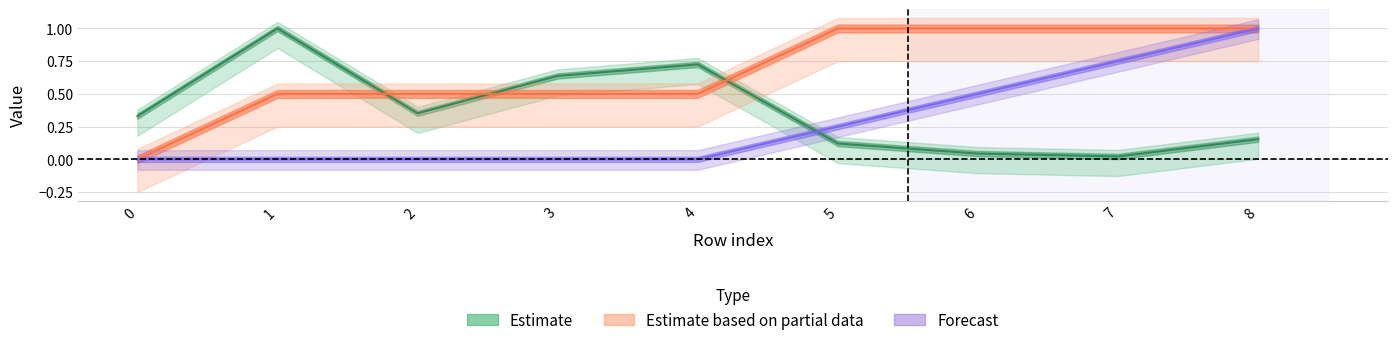

Is the value of isite at 5 greater than the value of front_index at 0?

Yes